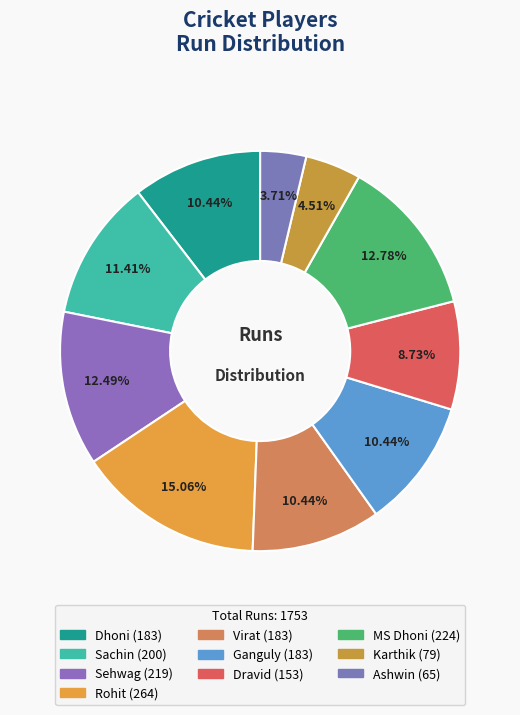

To the nearest percent, what percentage of the pie is Virat?

10%